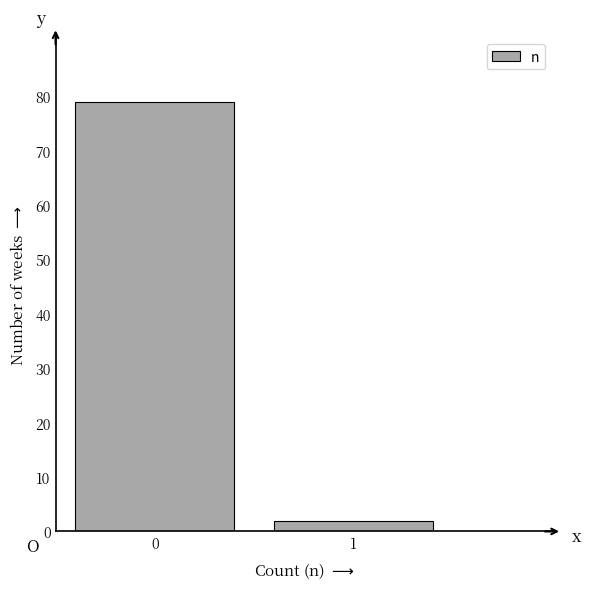

Reading right to left, extract all data points from this chart.

2	79